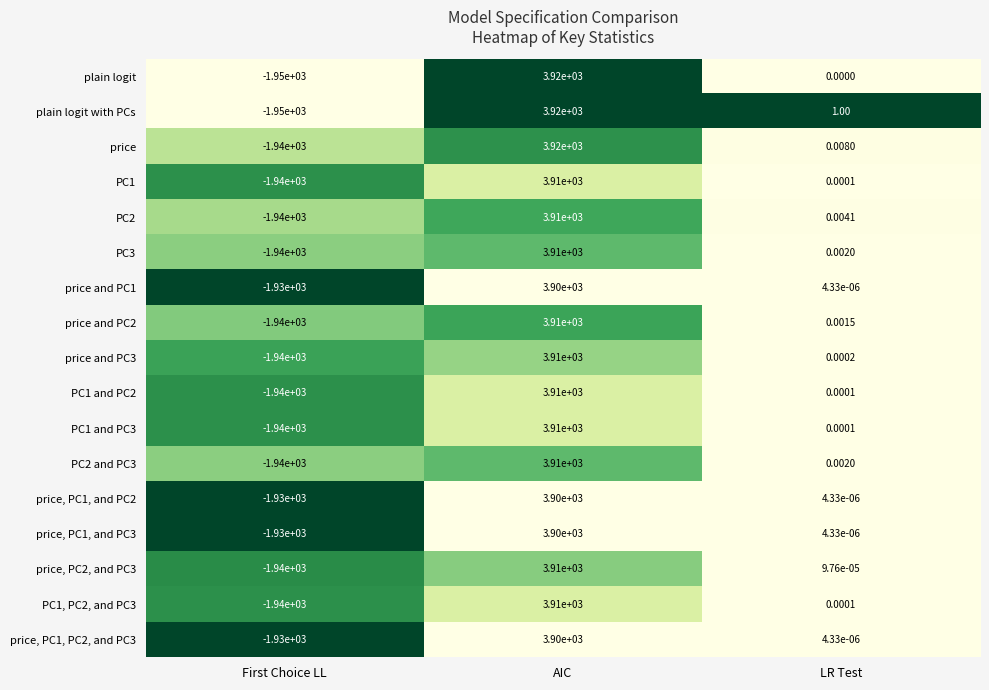

Where is PC2 and PC3 nearest to the value 985?

LR Test